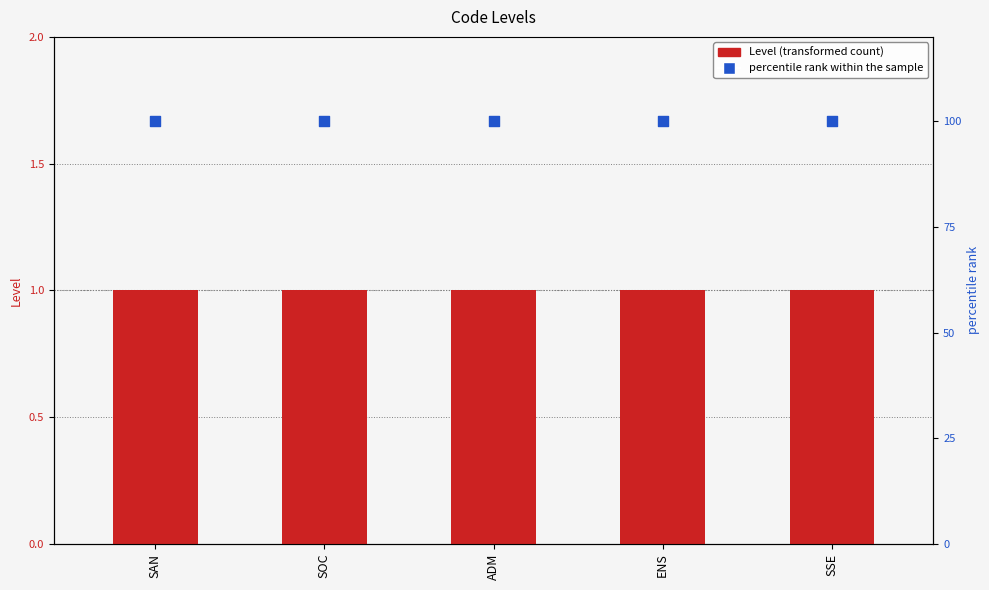

Which series has the largest total across all categories?

percentile rank within the sample